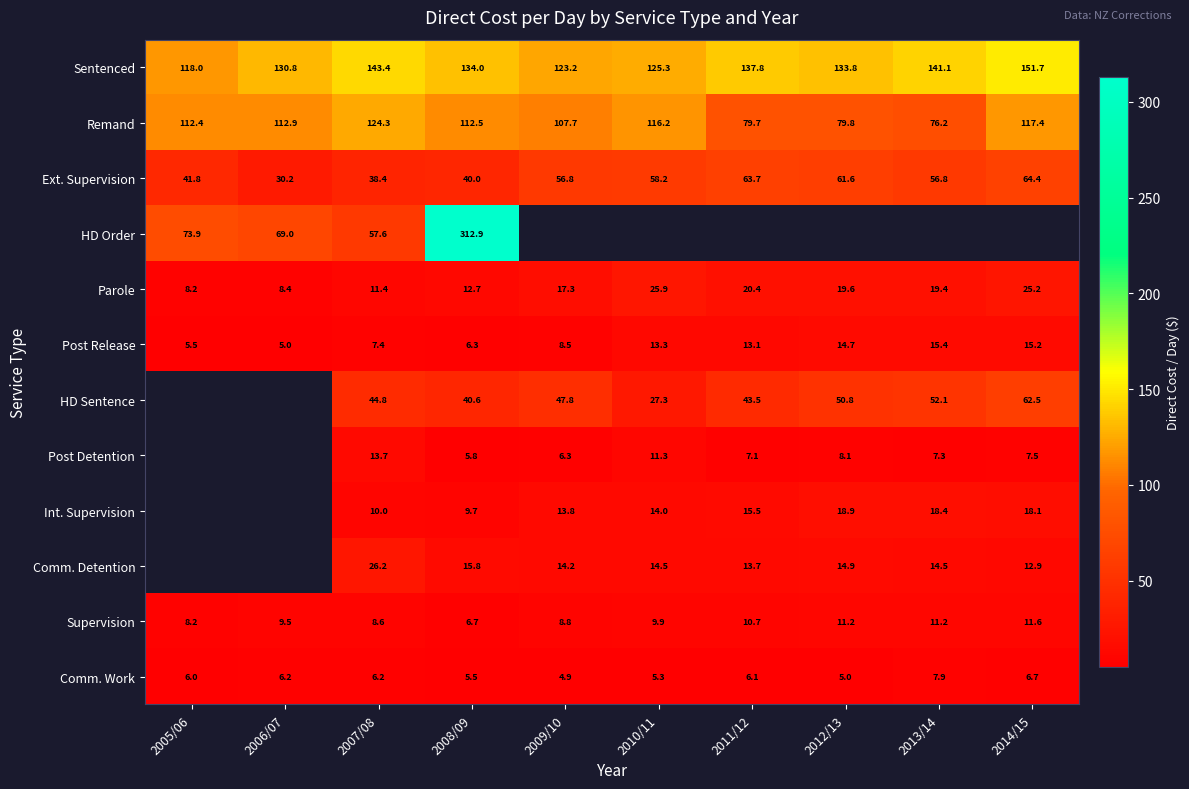

Is the value of Int. Supervision at 2009/10 greater than the value of Comm. Work at 2012/13?

Yes